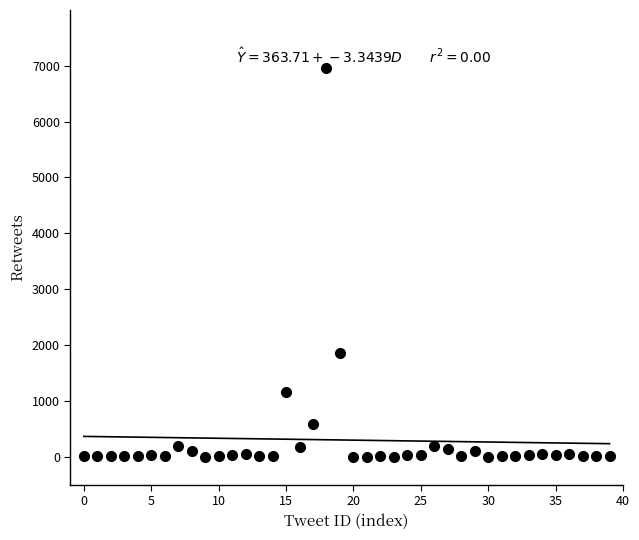

What is the range of Y values (max minus min)?

6956